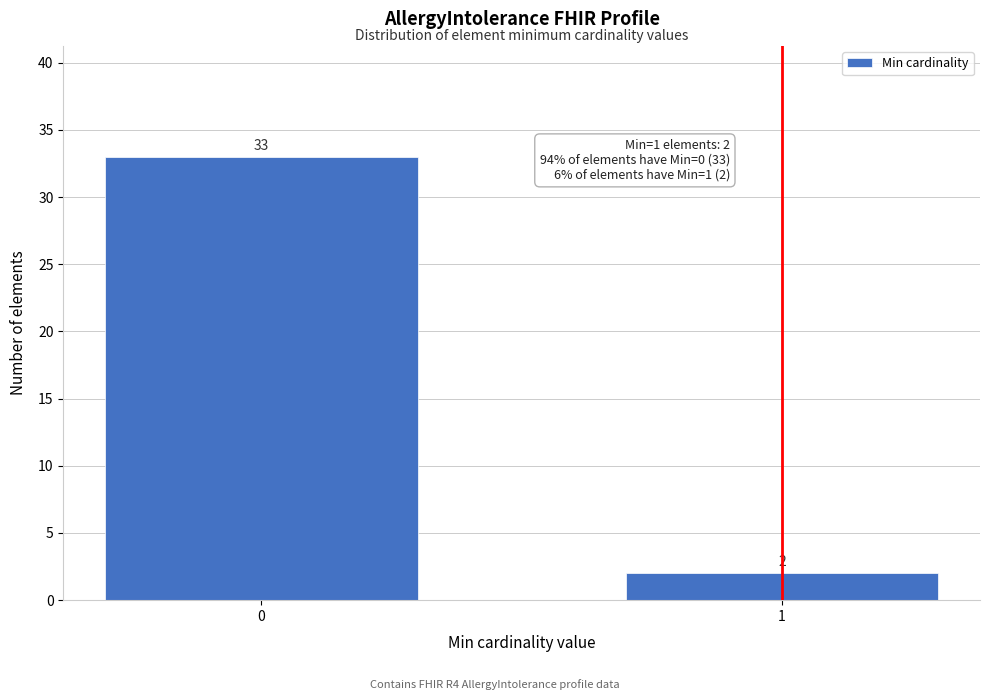

Reading left to right, list all the values displayed in this chart.

0=33	1=2